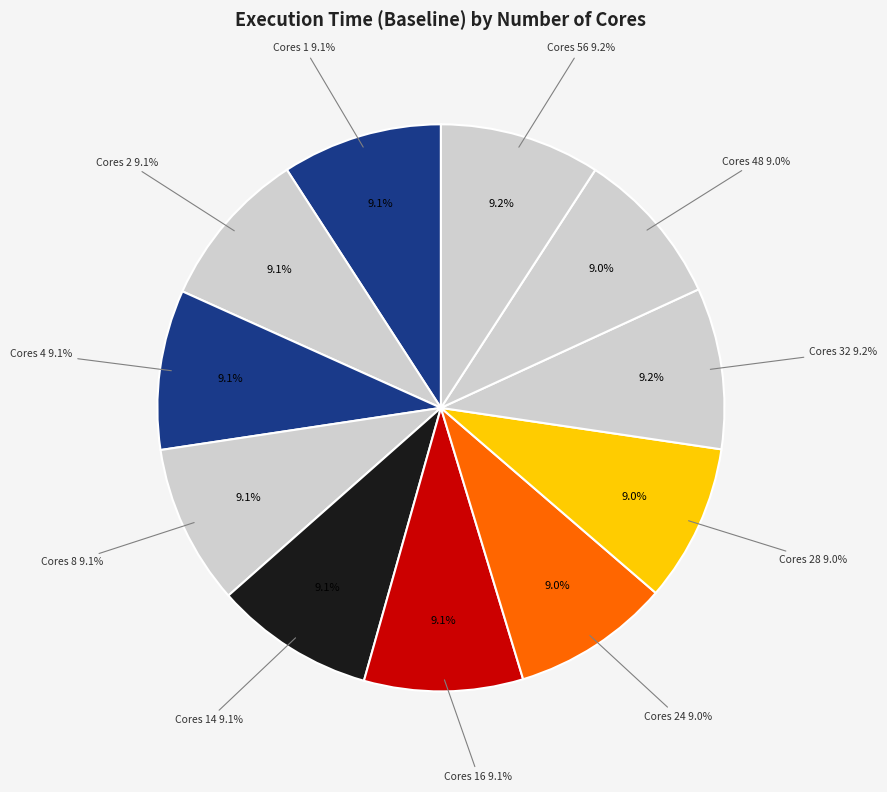

Rank the categories by value from lowest to highest.

48, 28, 24, 16, 14, 4, 2, 8, 1, 56, 32